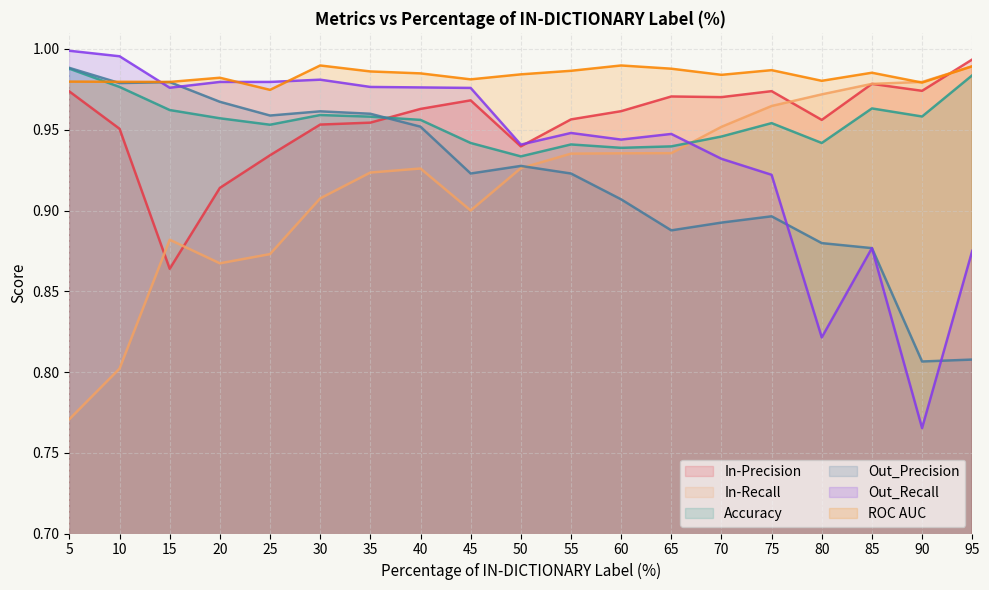

What is the difference between the highest and lowest values at 85?

0.1